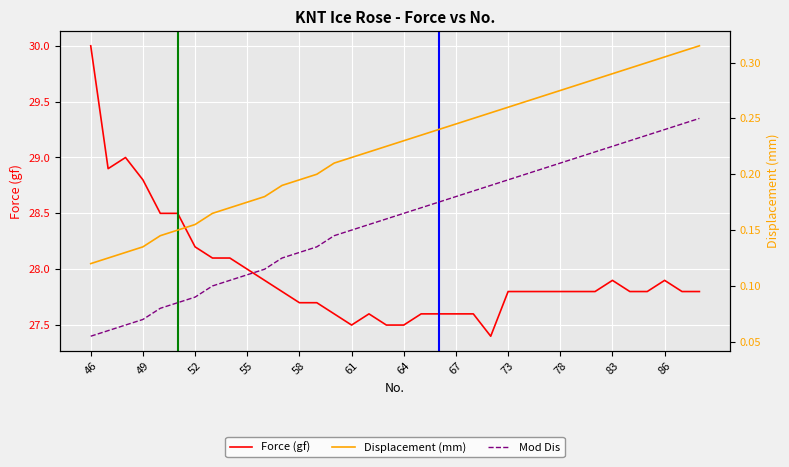

True or false: Force (gf) and Mod Dis intersect in this chart.

False